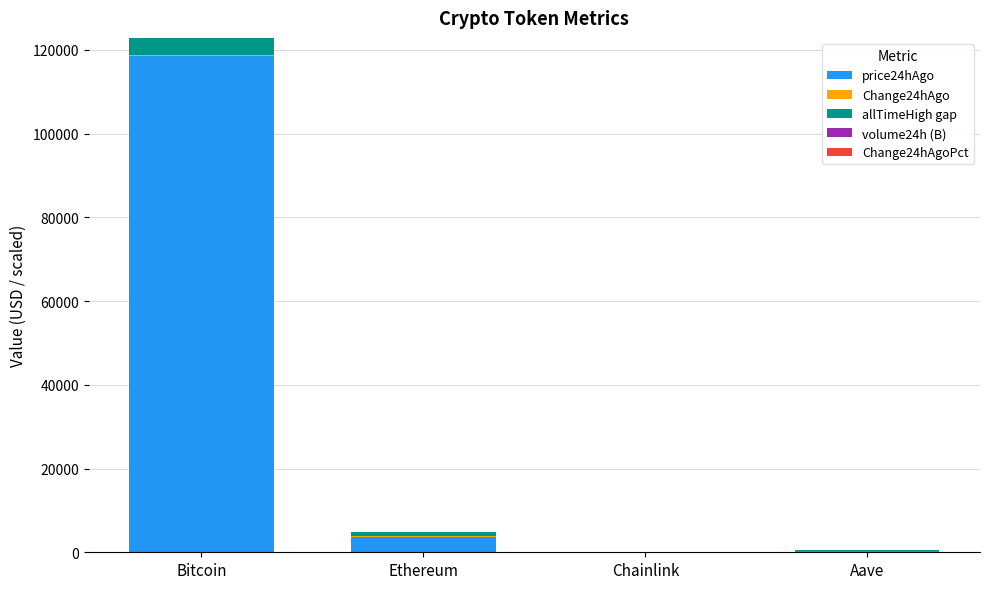

What is the total value across all series at Chainlink?

53.9